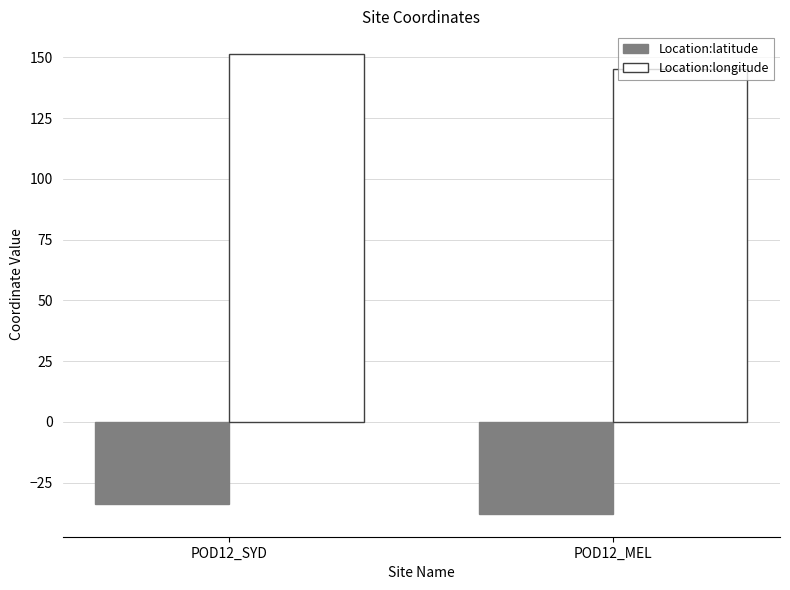

Does the chart contain any negative values?

Yes